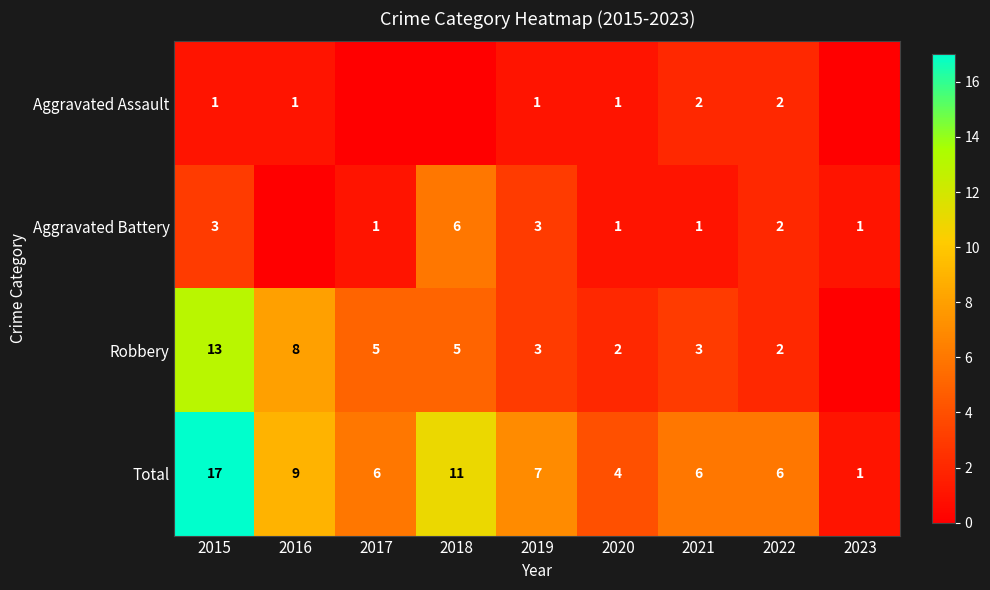

What is the difference between the Robbery values at 2017 and 2015?

8